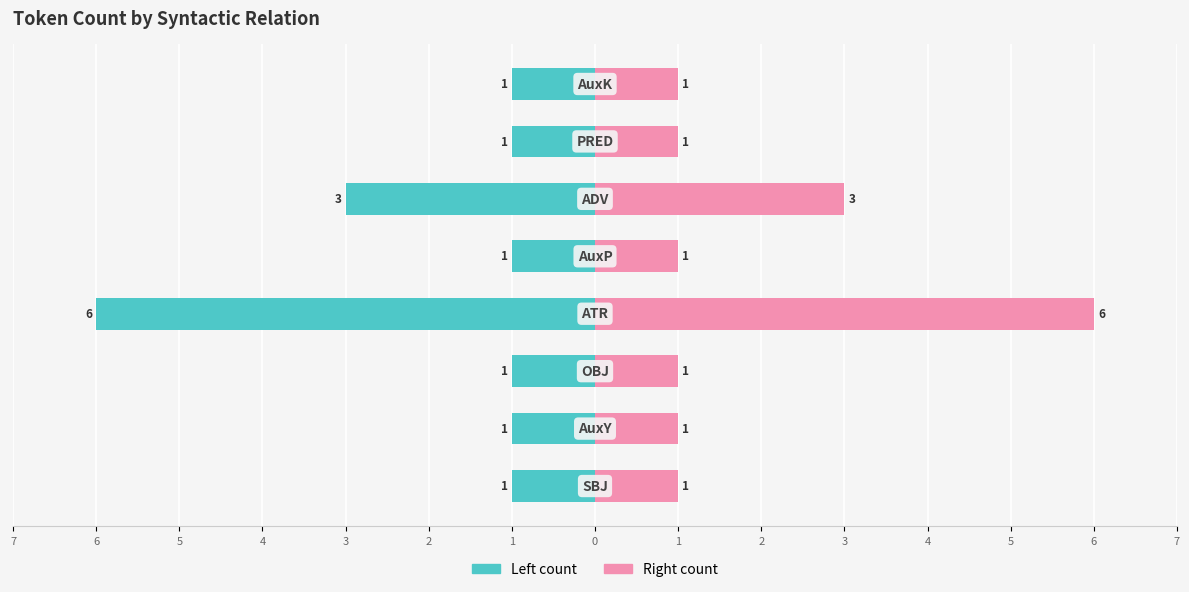

Is it true that Right count equals 0 at 5?

False